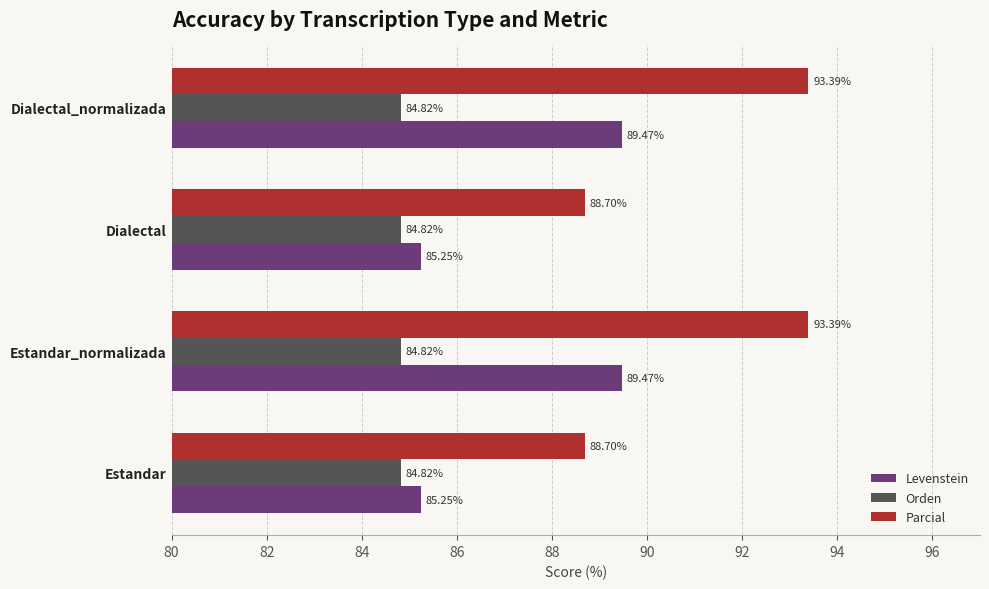

Is the value of Levenstein at Estandar_normalizada greater than the value of Orden at Estandar?

Yes